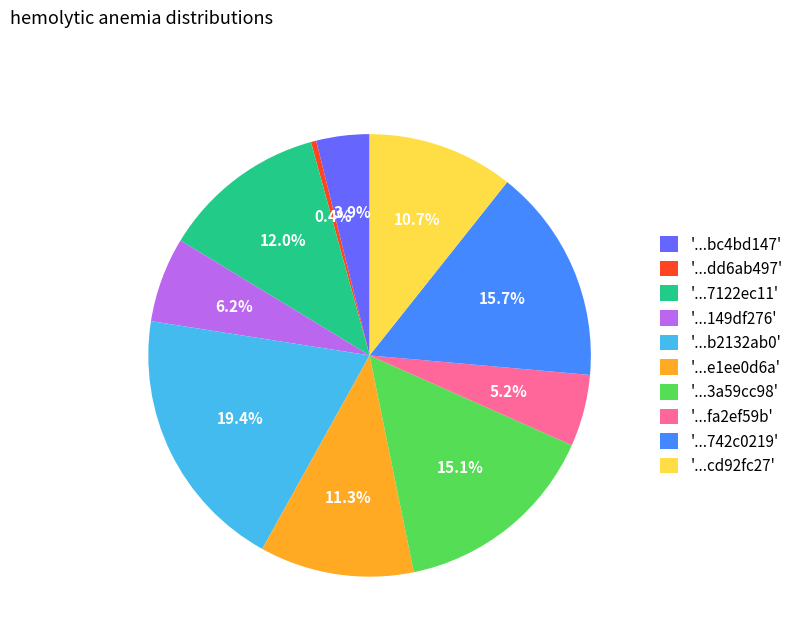

What percentage do '...cd92fc27' and '...149df276' together represent?

16.9%